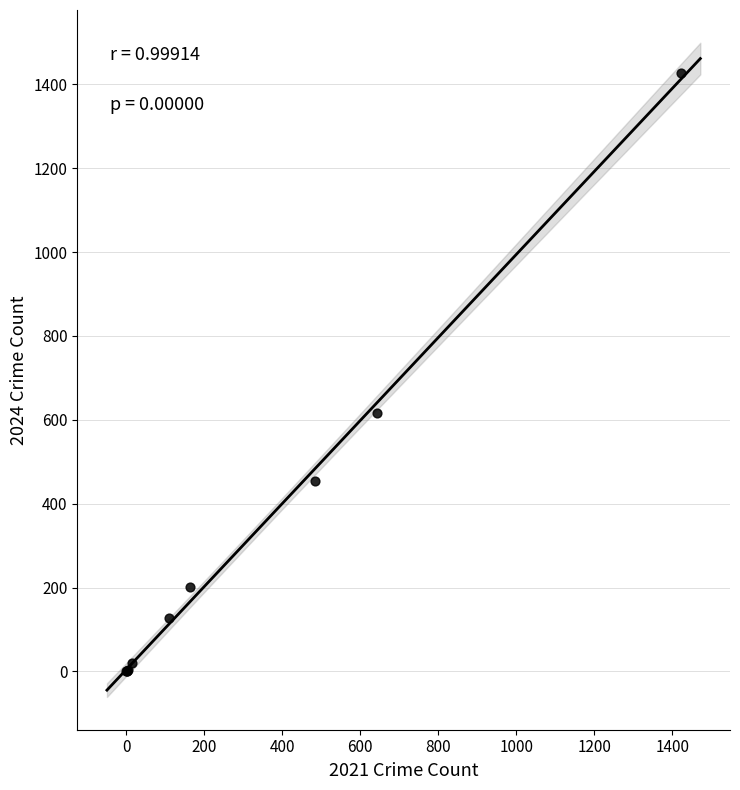

What Y value in the scatter plot is closest to 714?

616